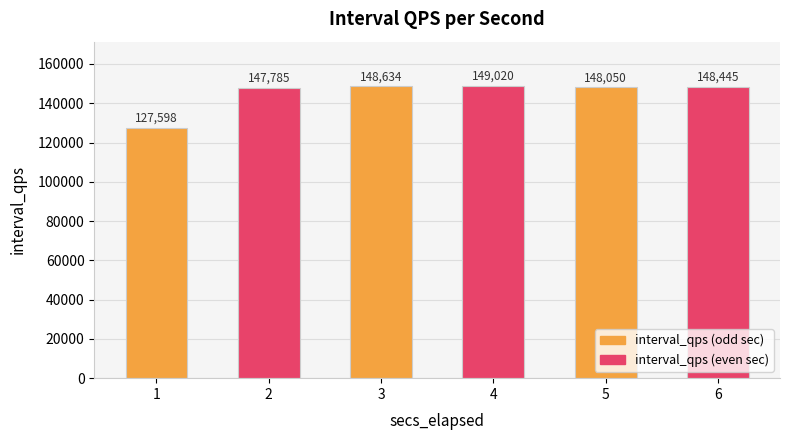

What is the change in value from 5 to 6?

+395